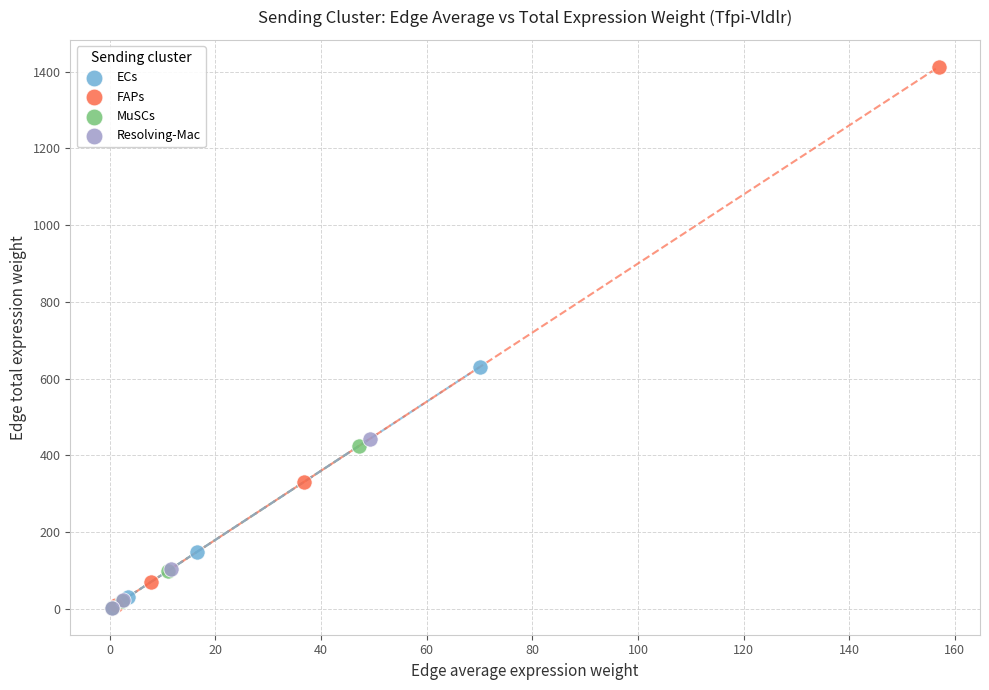

What are all the series names shown in the legend?

ECs, FAPs, MuSCs, Resolving-Mac